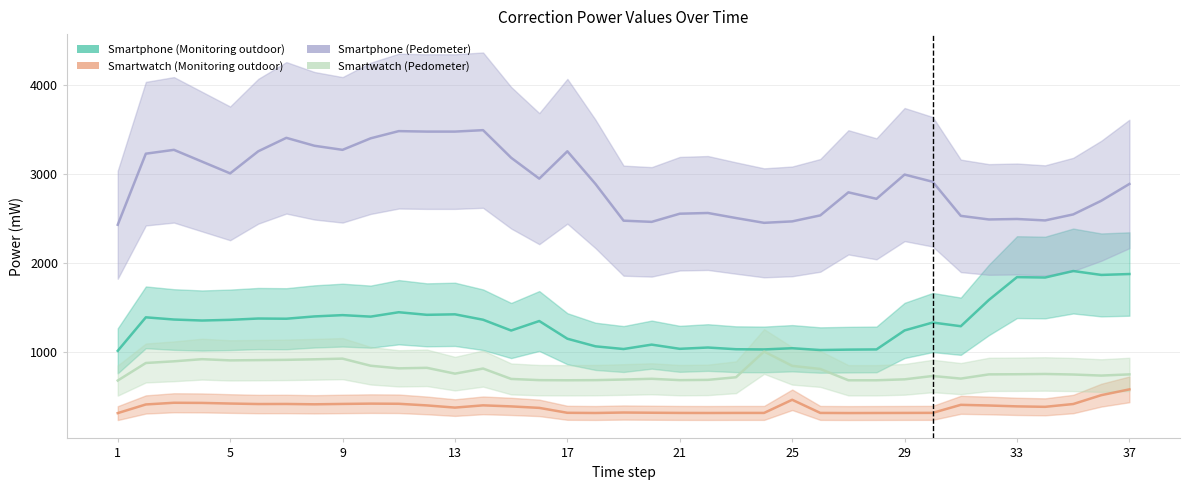

How many lines are shown in the chart?

4